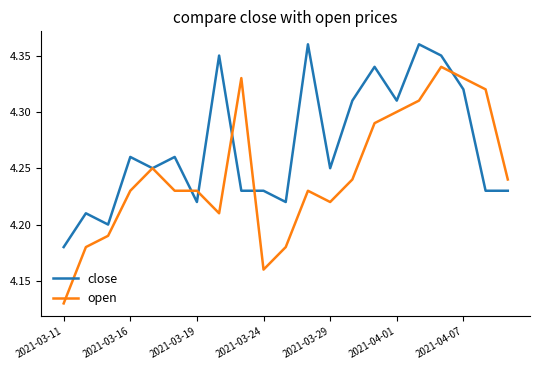

List the series in order of their overall mean, highest first.

close, open